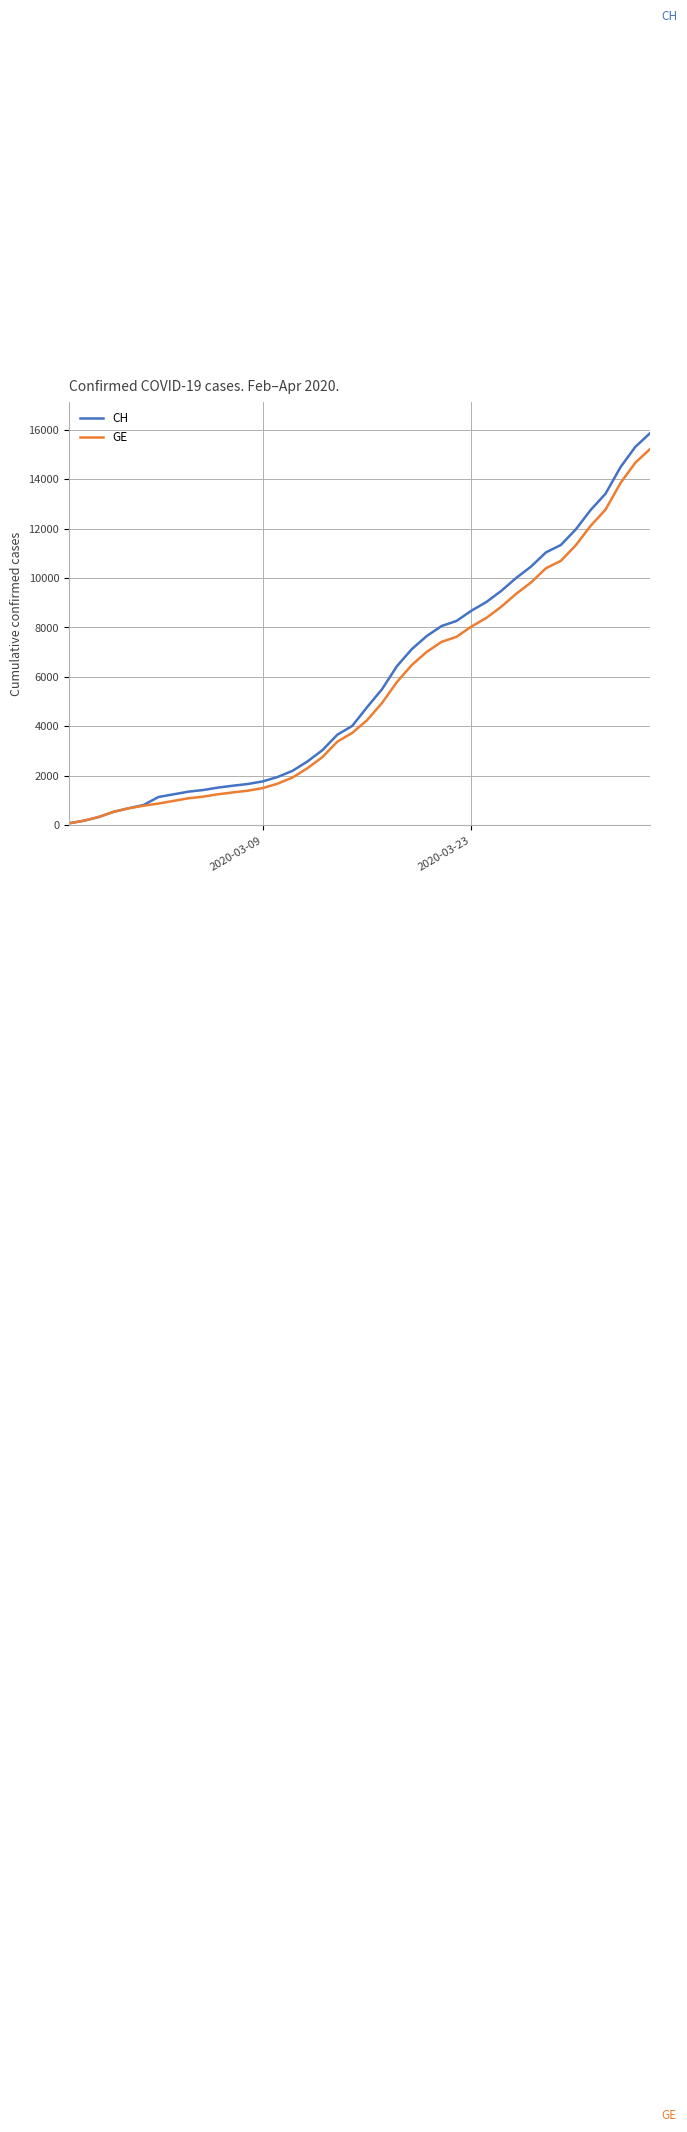

Count the number of categories in the chart.

40